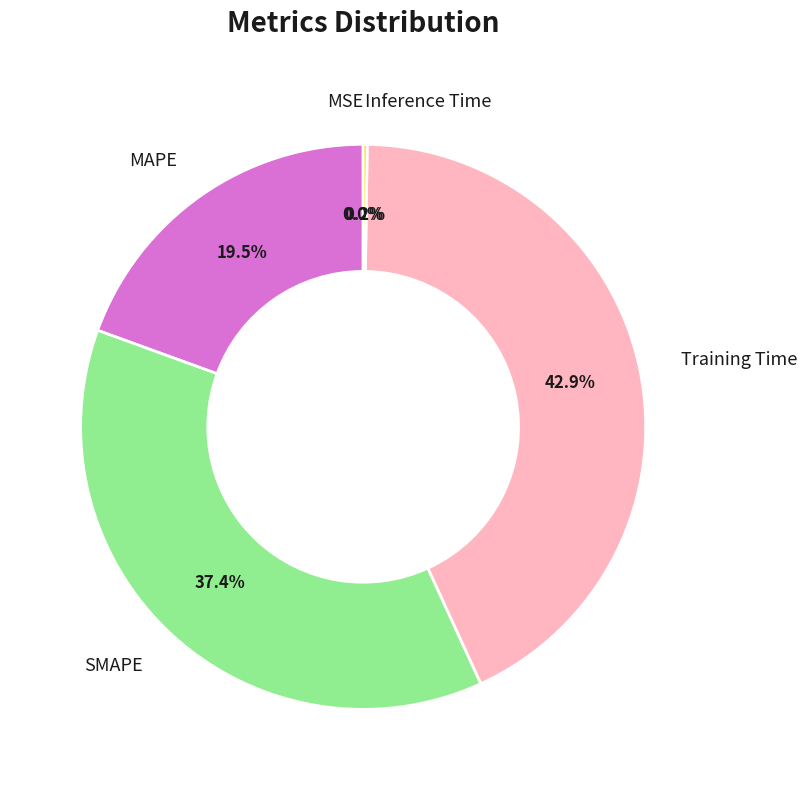

Which slice is the largest?

Training Time